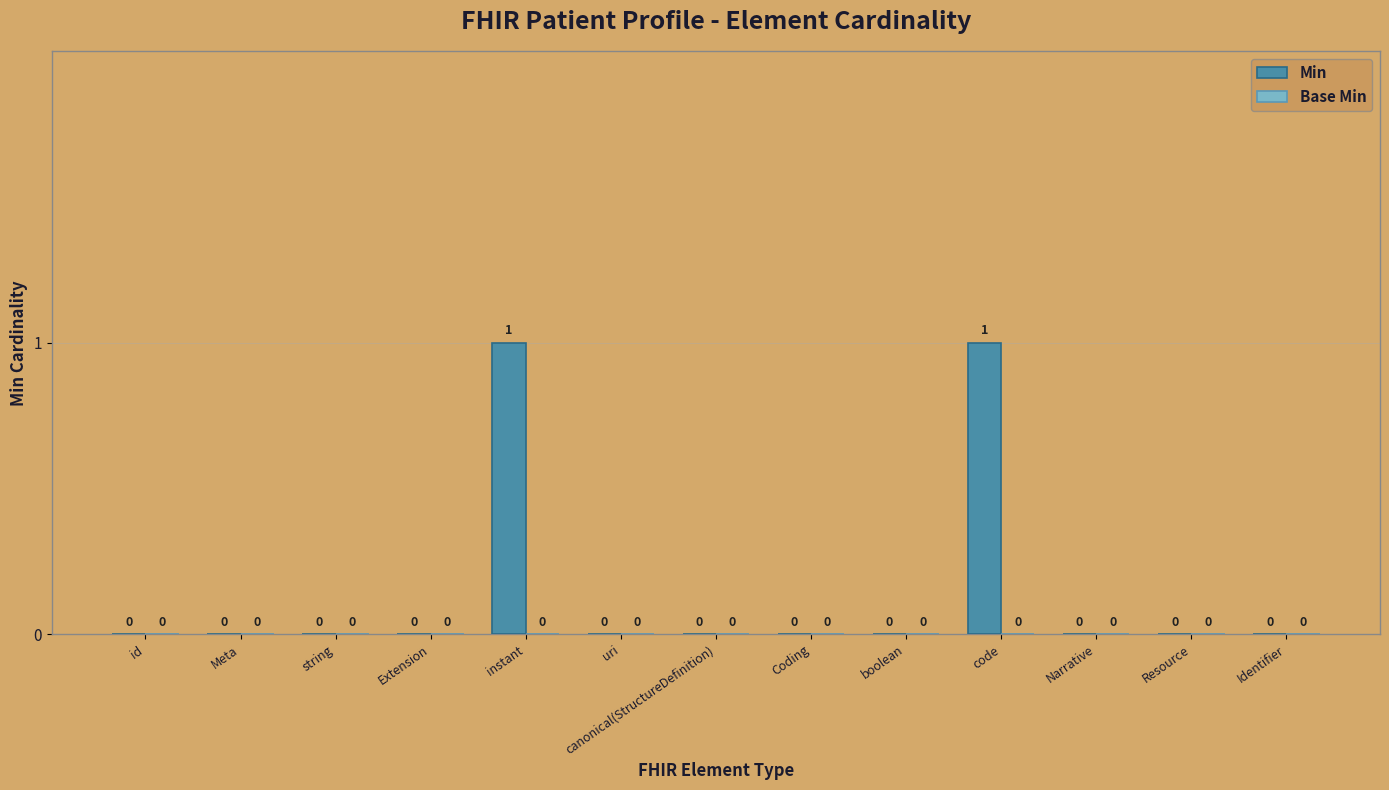

What is the change in value from Extension to instant?

+1